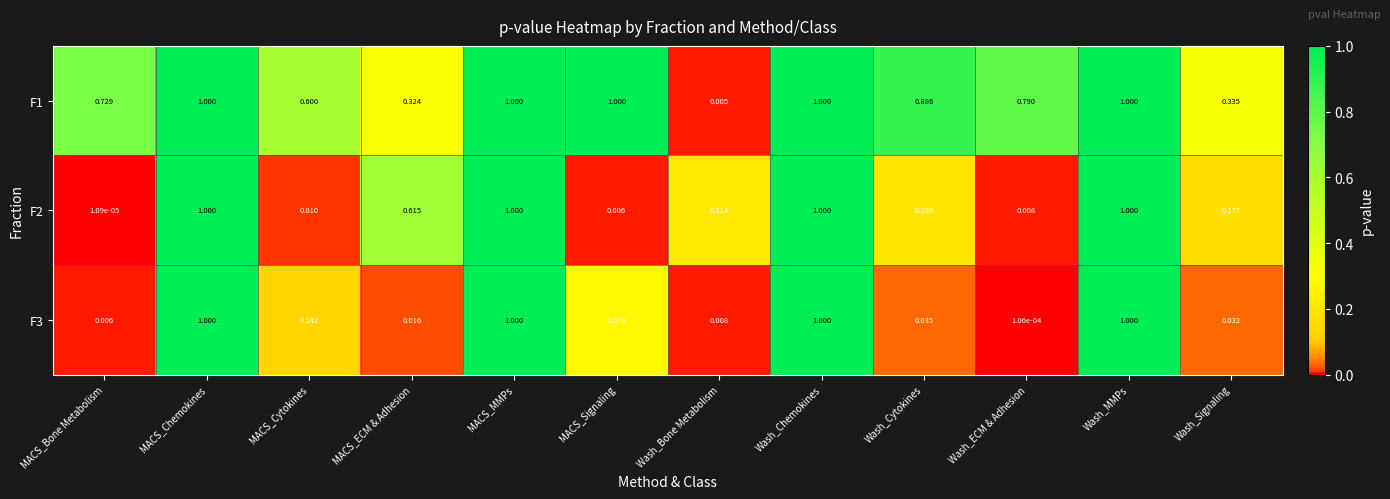

Is the value of F1 at Wash_Bone Metabolism greater than the value of F2 at Wash_MMPs?

No